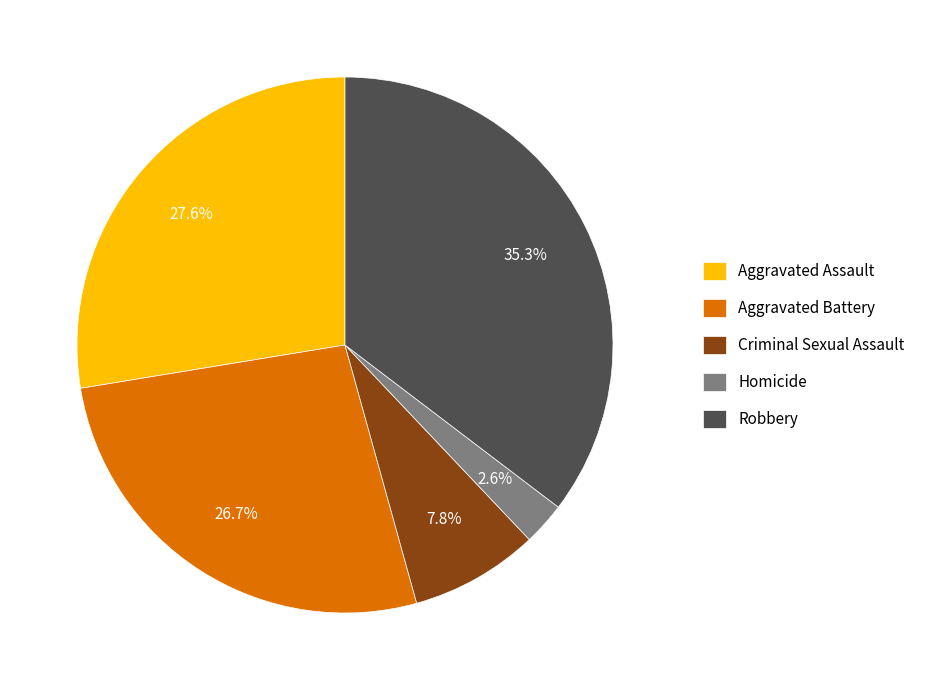

Is there any slice that represents more than half of the pie?

No